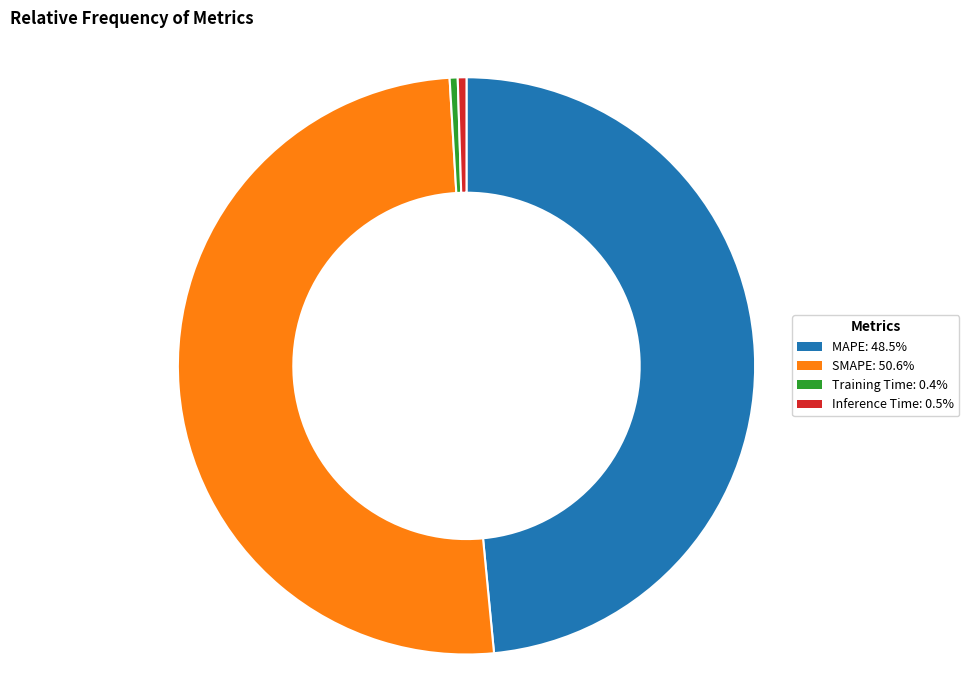

Between MAPE and Training Time, which is larger?

MAPE